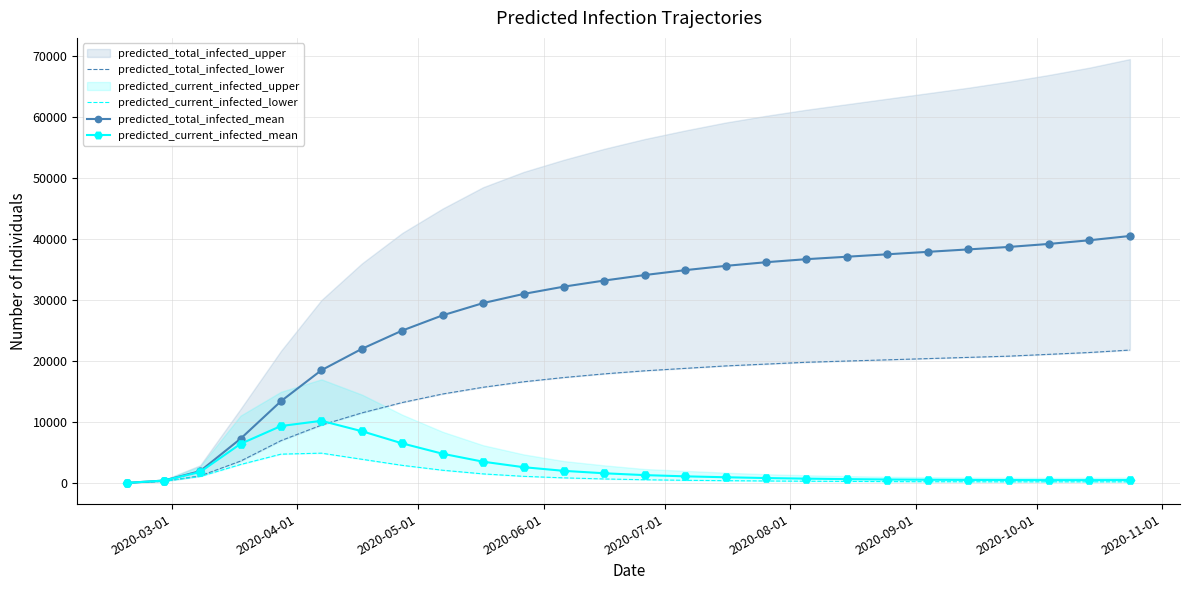

True or false: predicted_current_infected_mean has more than 0 points higher than both neighbors.

True